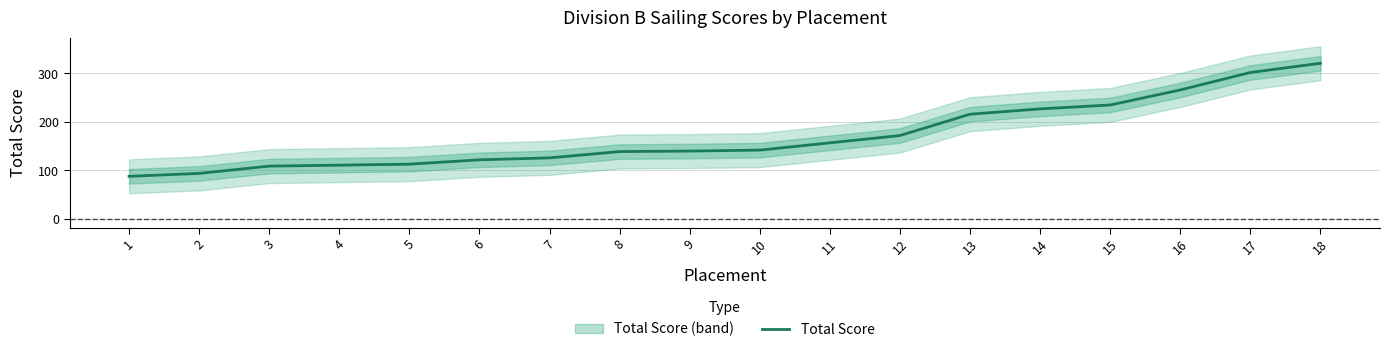

How many data points are above 142?

8